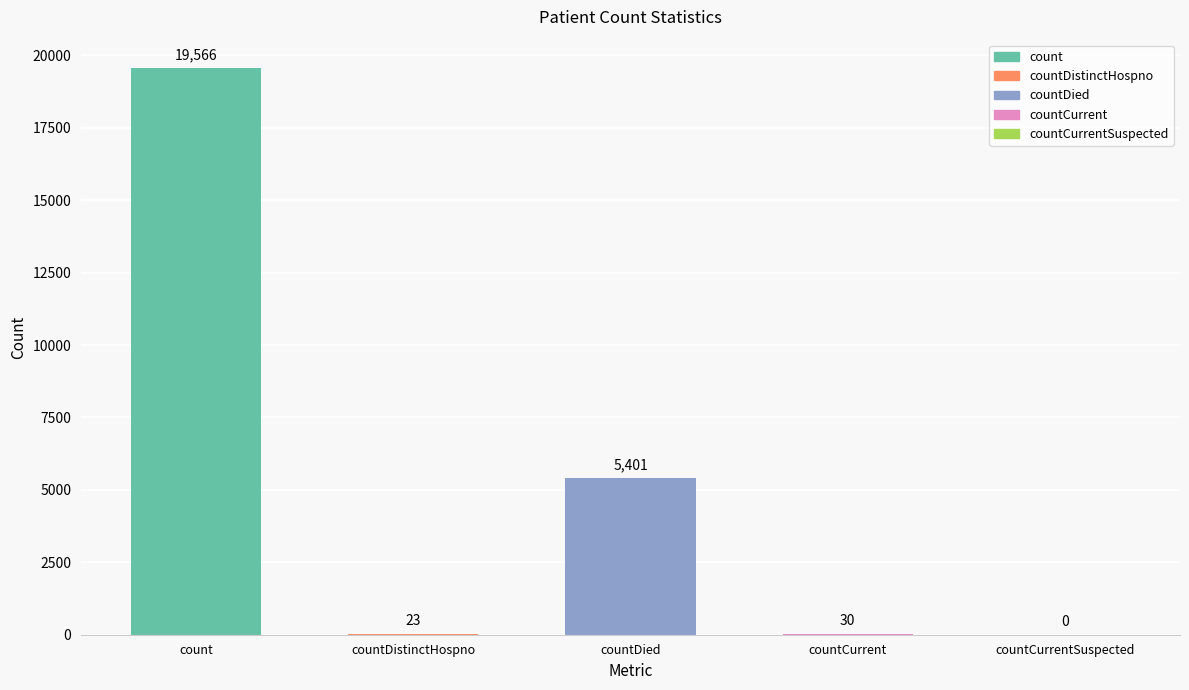

Which label corresponds to the largest value in the chart?

count